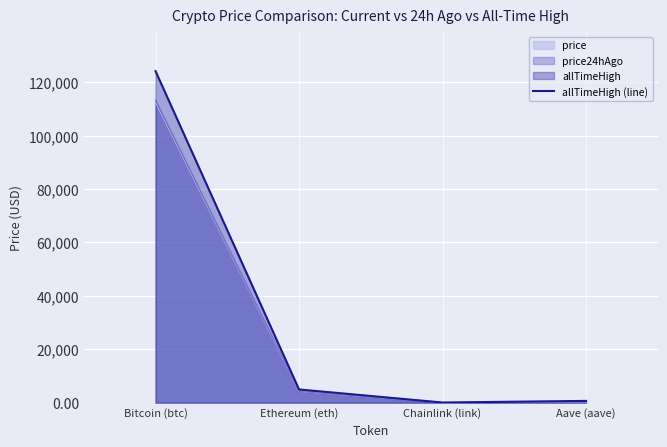

What is the minimum value shown in the chart?

52.7